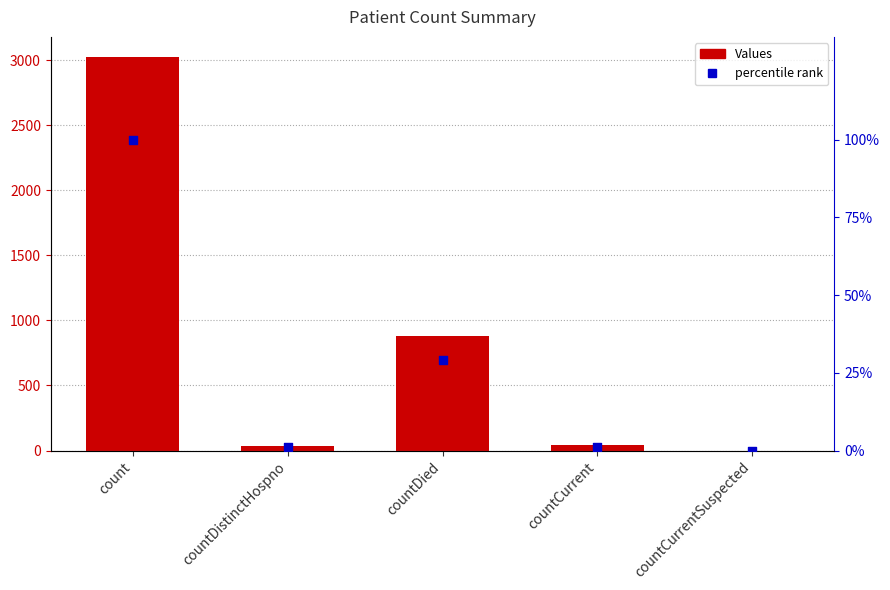

Is the value of Values at countDistinctHospno greater than the value of percentile rank at countDied?

Yes